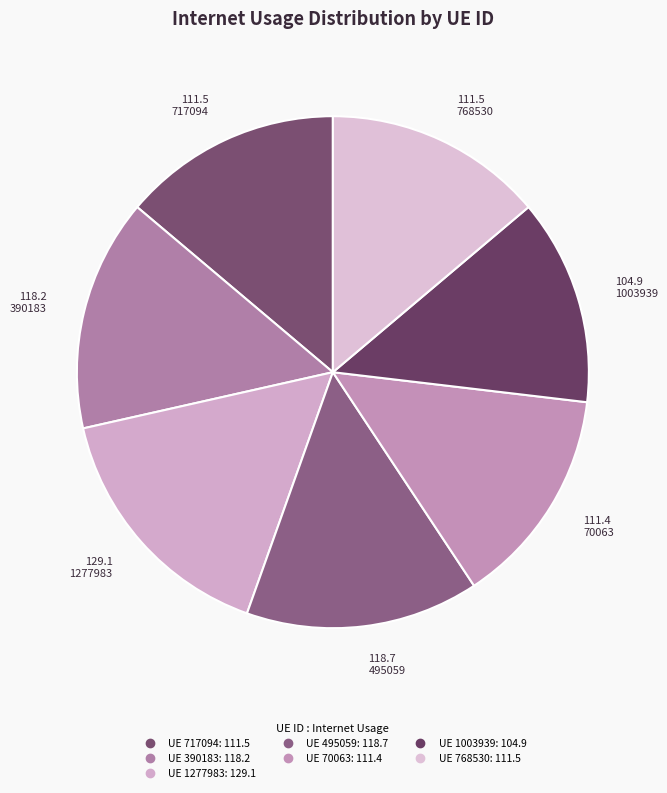

How many slices are in this pie chart?

7